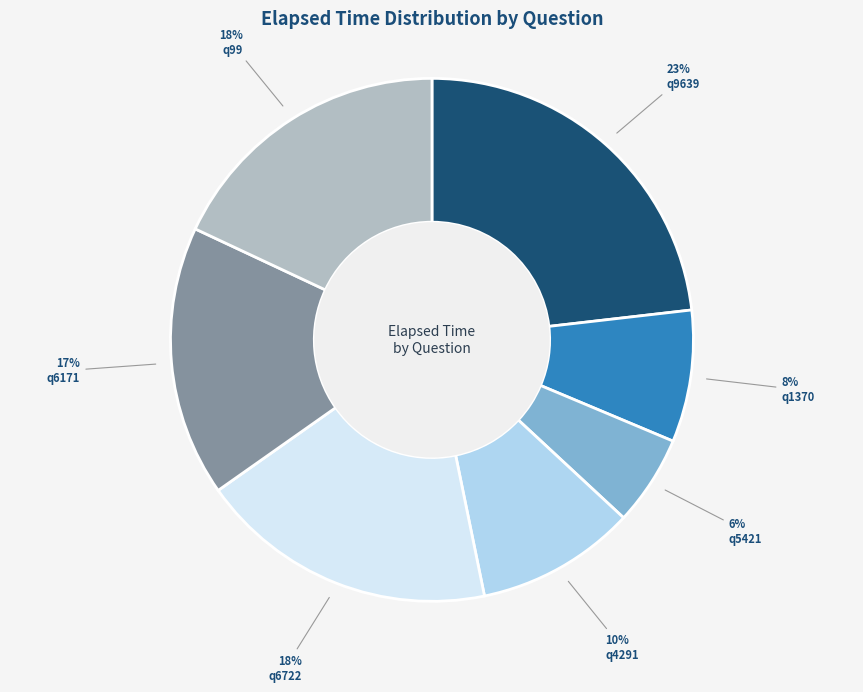

Is it true that q1370 is 2% of the pie?

False